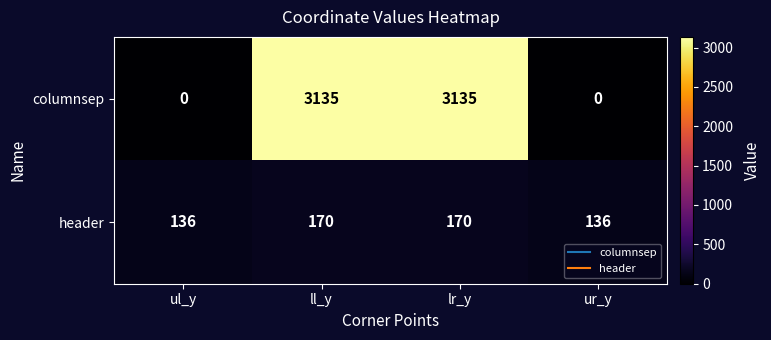

What is the greatest value displayed?

3135